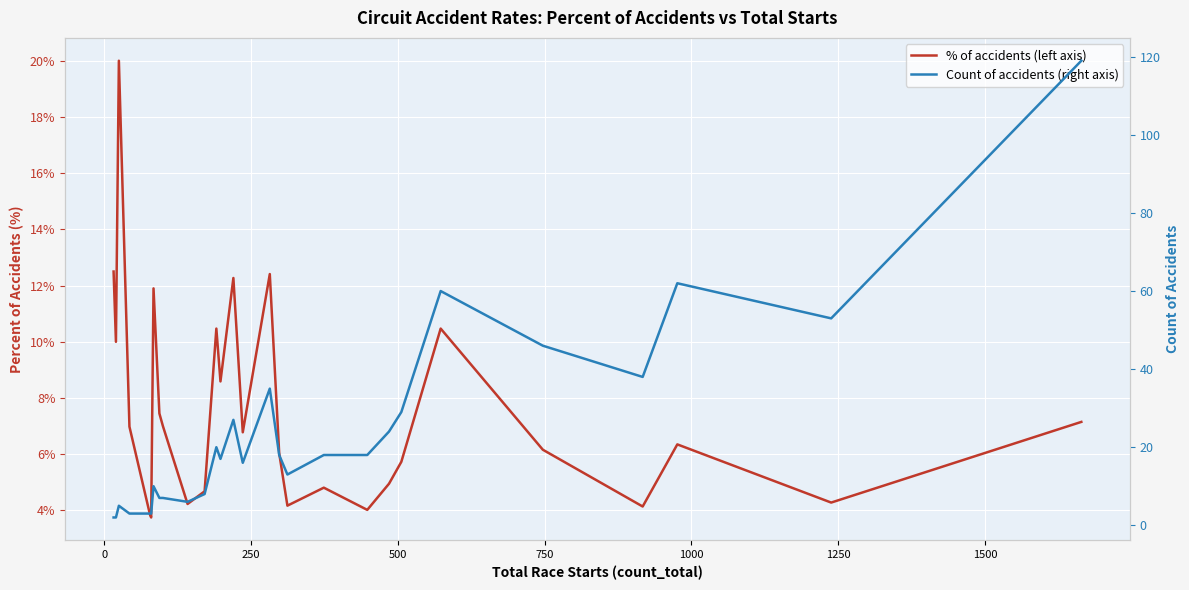

True or false: % of accidents (left axis) has more than 1 interior local peaks.

True